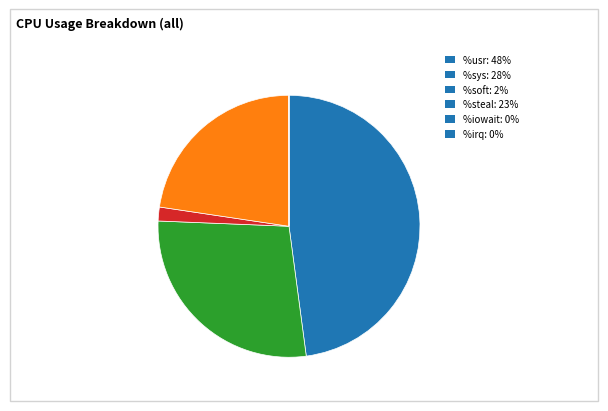

Does any single category account for the majority?

No